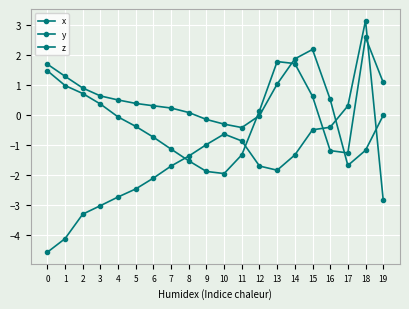

At which label is y closest to 0?

17